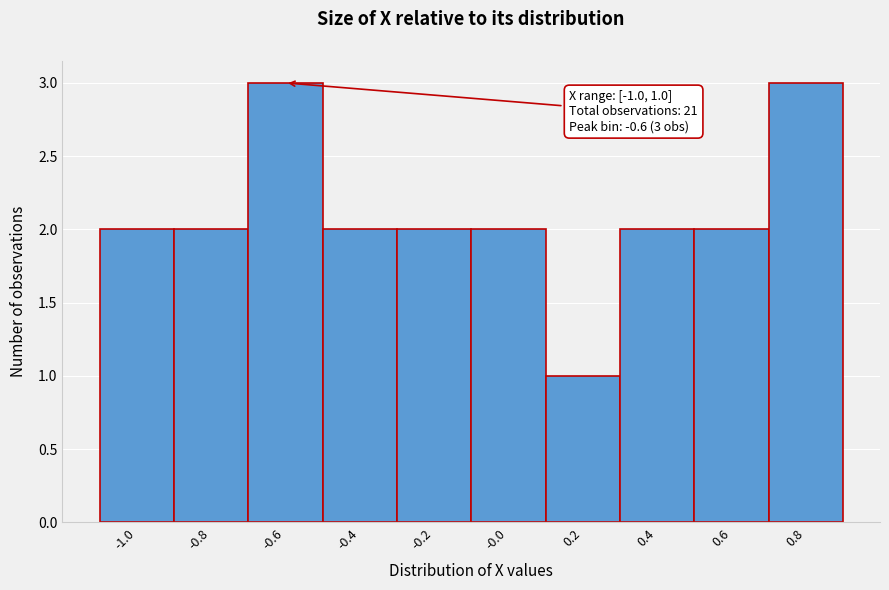

Reading left to right, what are all the values shown in this chart?

-1.0=2	-0.8=2	-0.6=3	-0.4=2	-0.2=2	-0.0=2	0.2=1	0.4=2	0.6=2	0.8=3